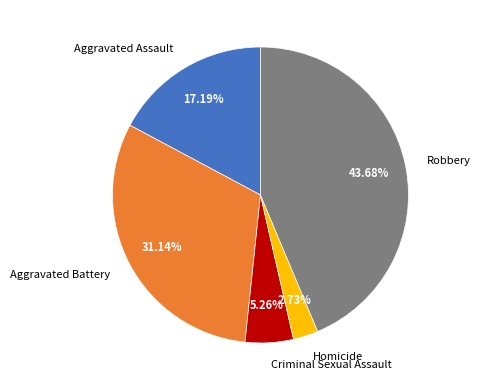

Which slice is the smallest?

Homicide